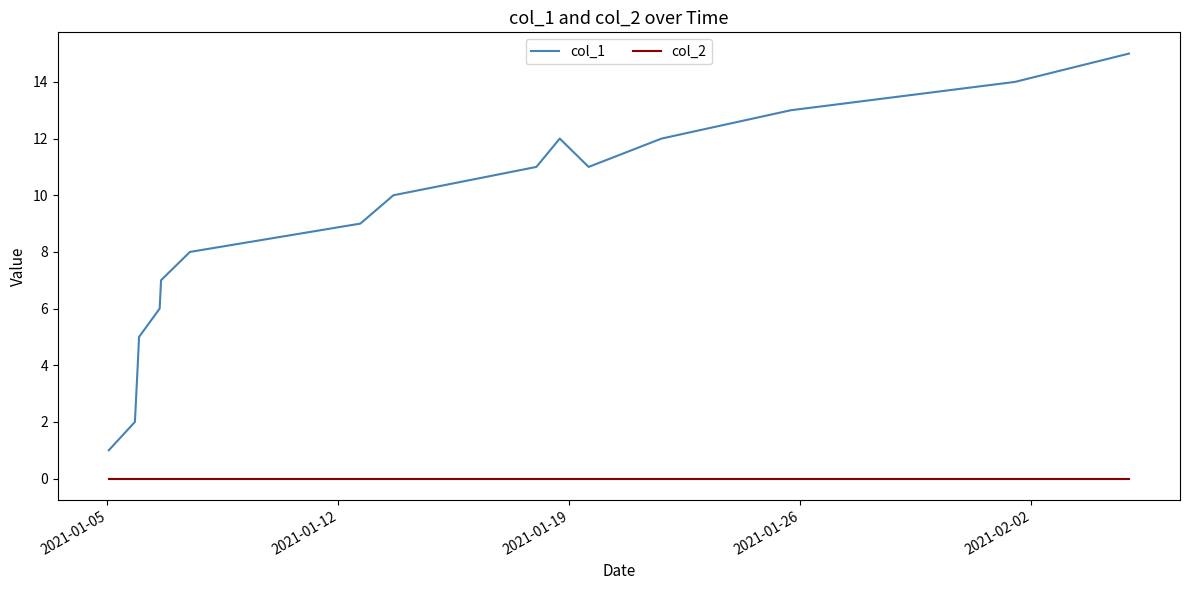

Is this an area chart (filled region under the line)?

No